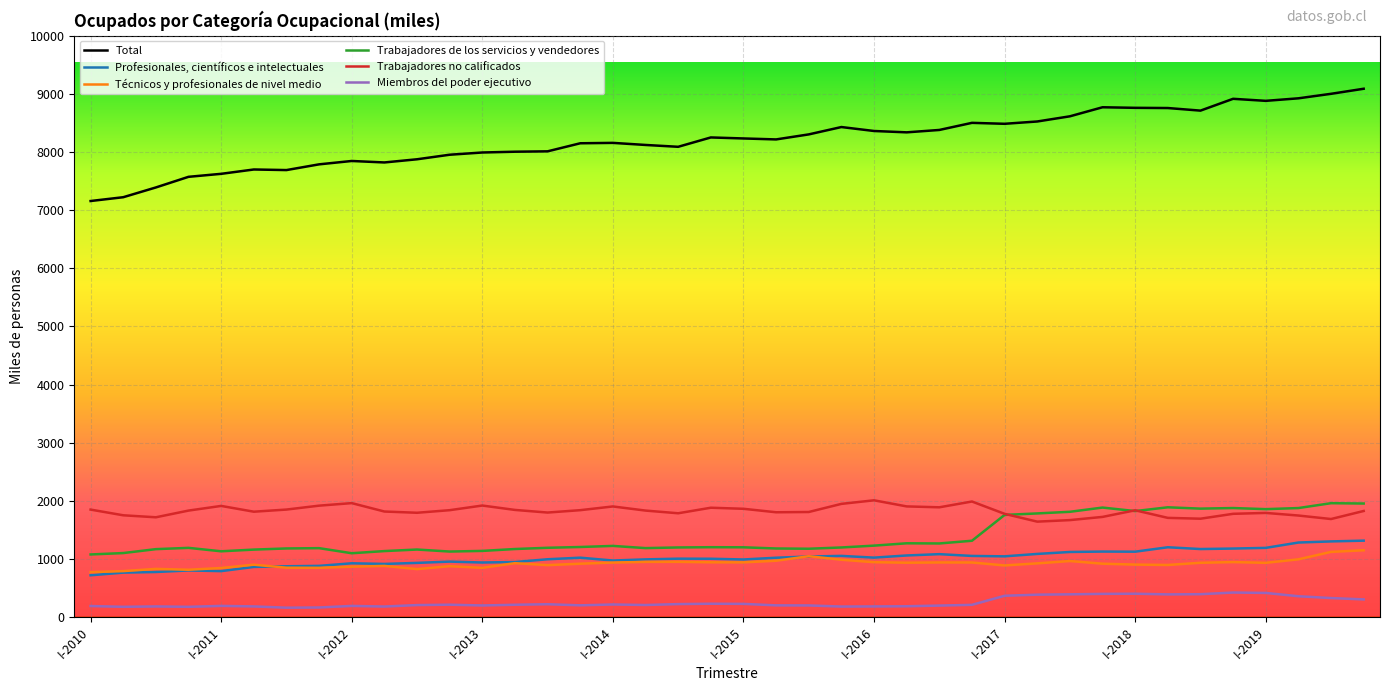

Which series has the widest spread of values?

Total